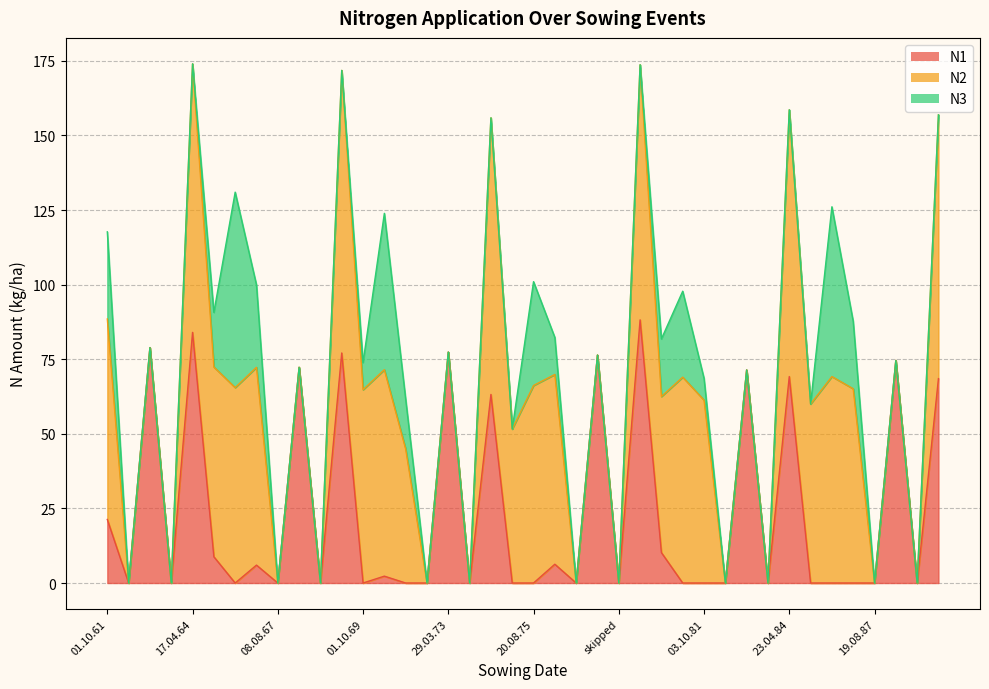

Which series changed the most between 01.10.64 and 11.08.88?

N2